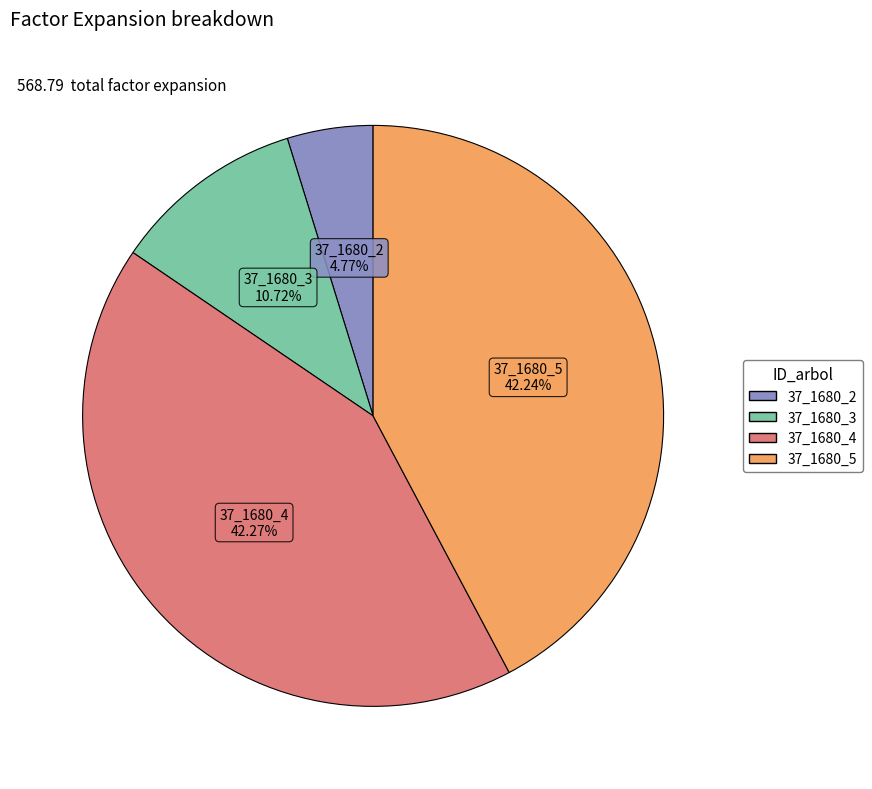

How many slices are in this pie chart?

4